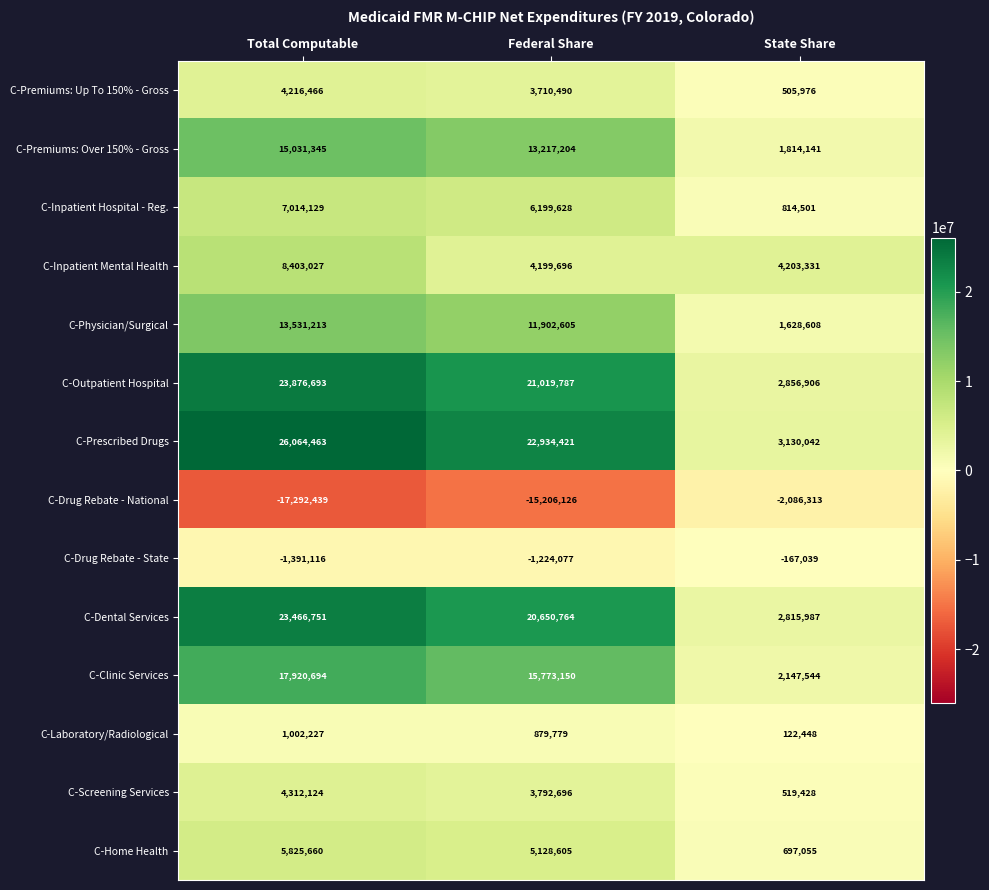

How many C-Laboratory/Radiological values are between 122448 and 1002227?

3